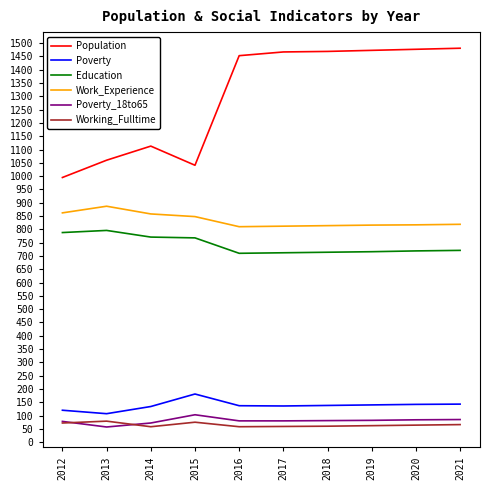

Rank the series at 2016 from lowest to highest value.

Working_Fulltime, Poverty_18to65, Poverty, Education, Work_Experience, Population